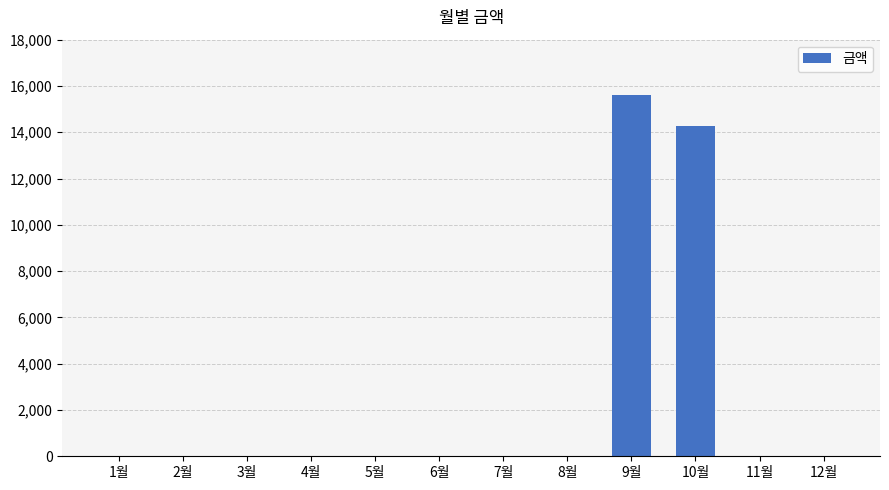

What is the sum of the values at 9월 and 12월?

15600